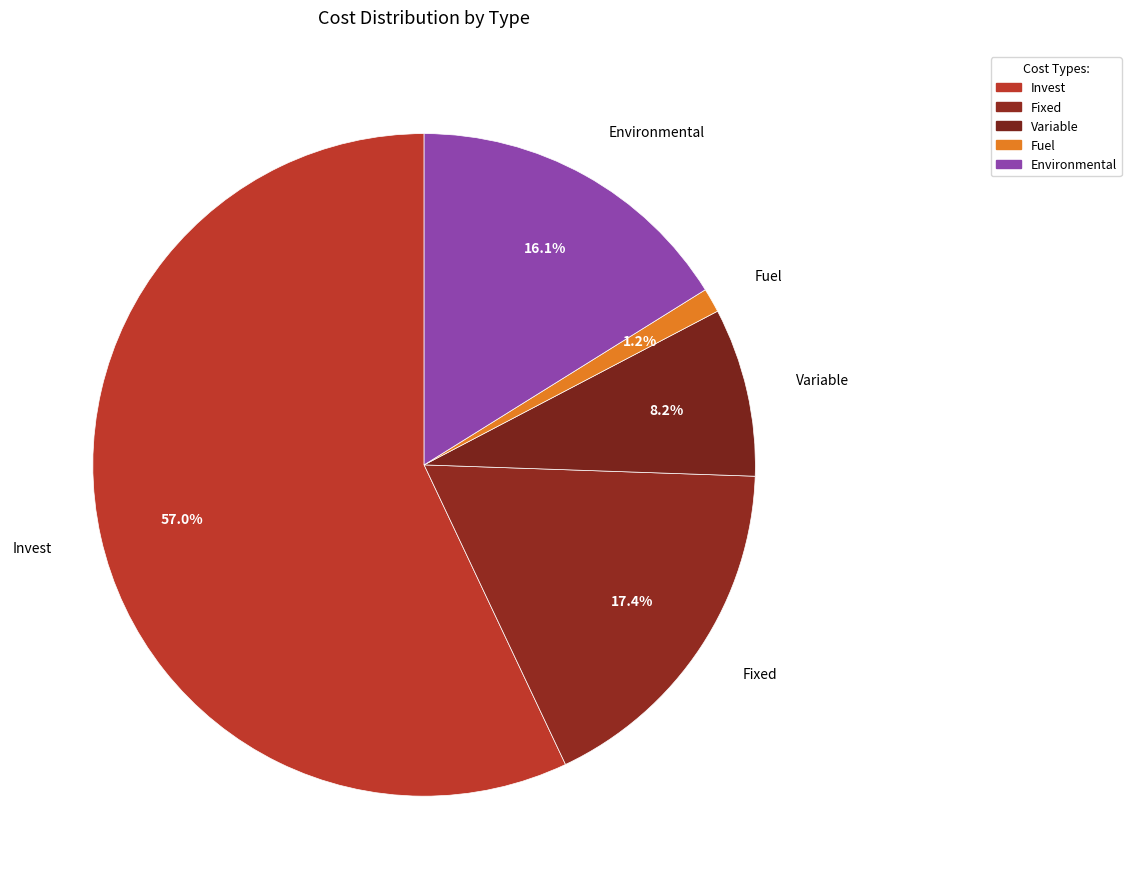

To the nearest percent, what is the combined percentage of Fuel and Environmental?

17%